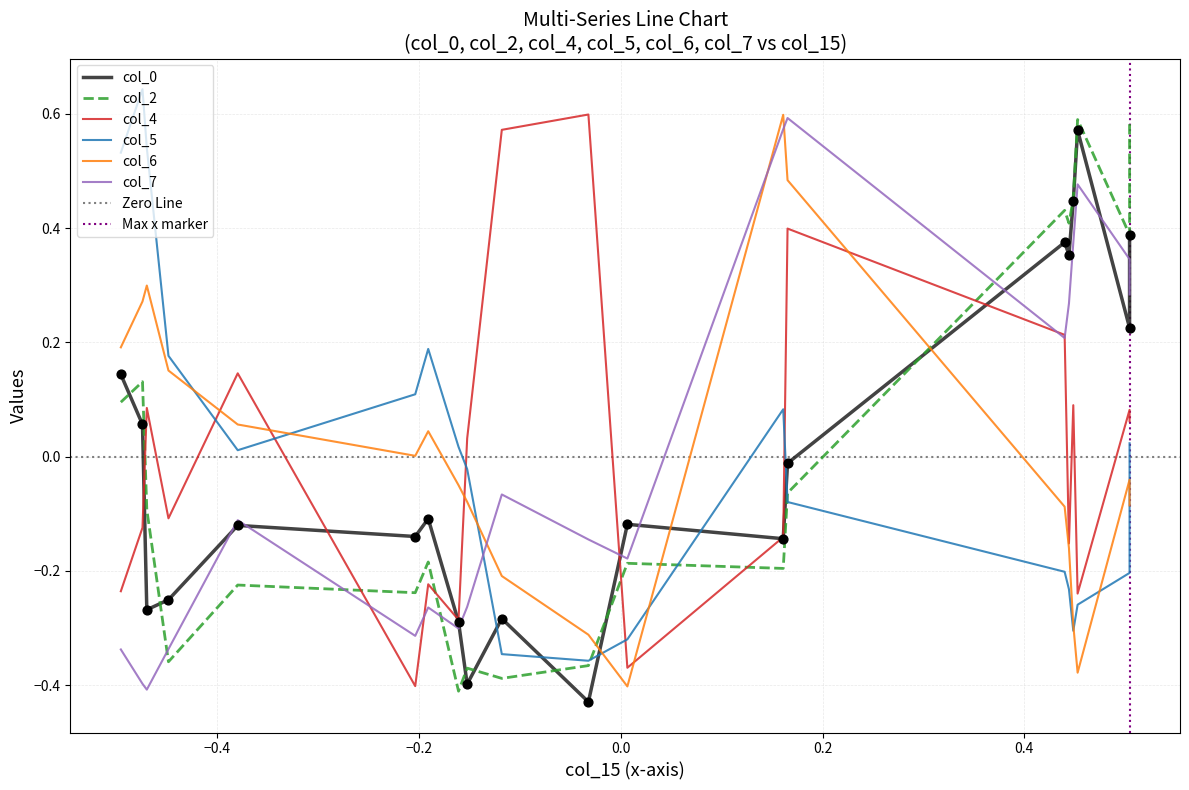

Which series has the widest spread of Y values?

col_4